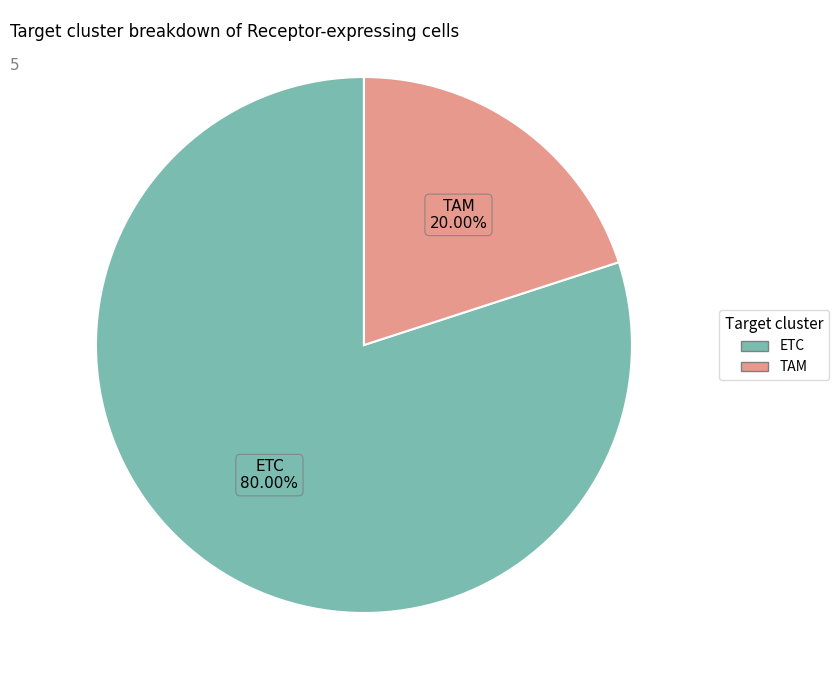

Count the number of slices in the pie.

2